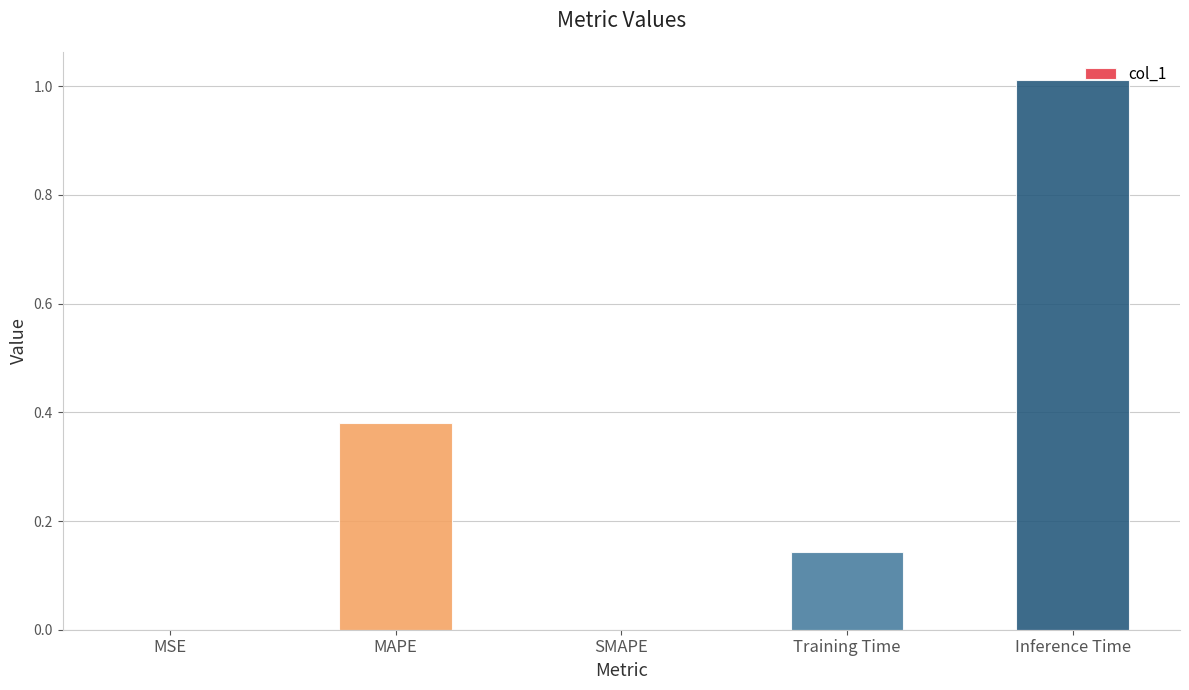

At which category does the chart reach its peak across all series?

Inference Time